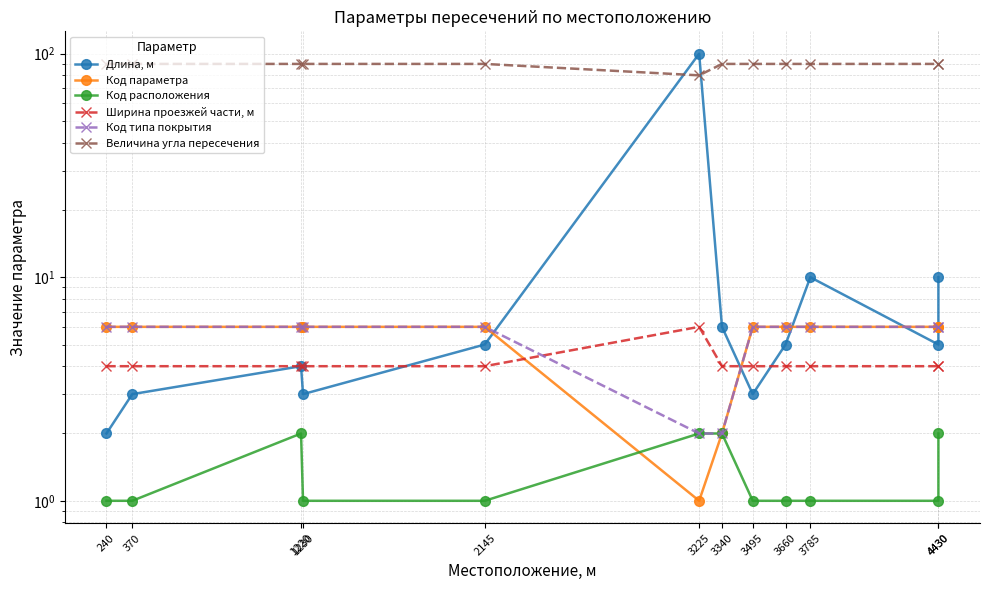

Which series has the largest total across all categories?

Величина угла пересечения